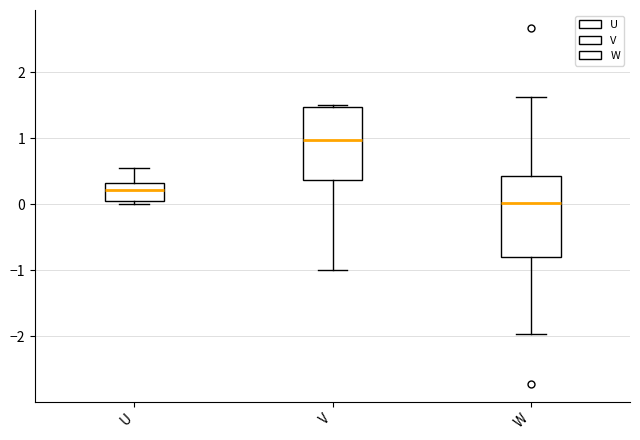

Reading left to right, transcribe this box plot: for each box, give where its median line is, the range the box spans, and where its two whiskers end, as read against the y-axis. The values are not printed on the chart, so give them approximately, as read against the axis.

U: median 0.2, box 0.0 to 0.3, whiskers 0.0 (just below the box's lower edge) to 0.5
V: median 1.0, box 0.4 to 1.5, whiskers -1.0 to 1.5
W: median 0.0, box -0.8 to 0.4, whiskers -2.0 to 1.6